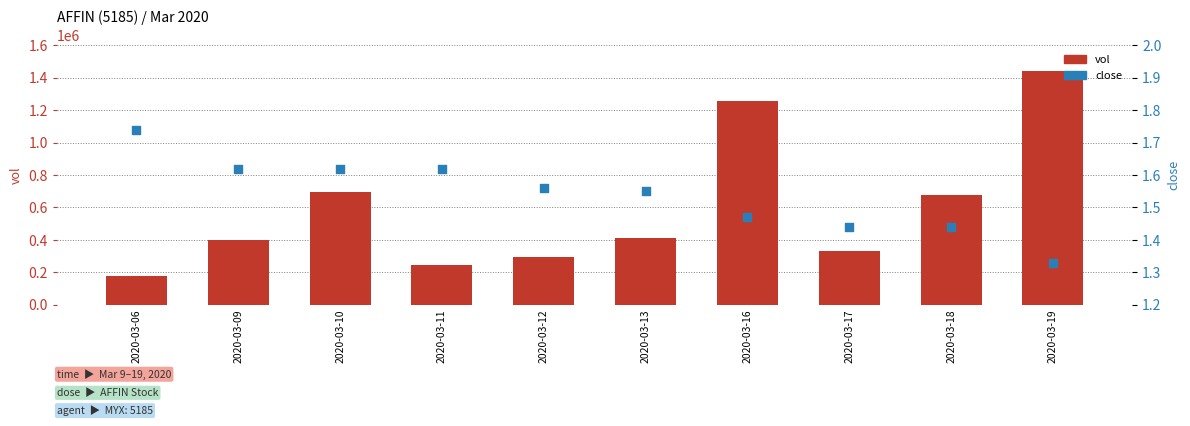

Which series contains the highest Y value?

vol